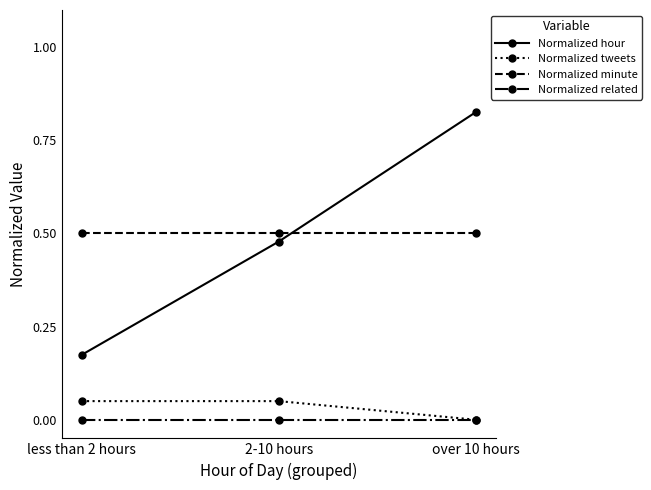

Which label corresponds to the largest value in the chart?

over 10 hours